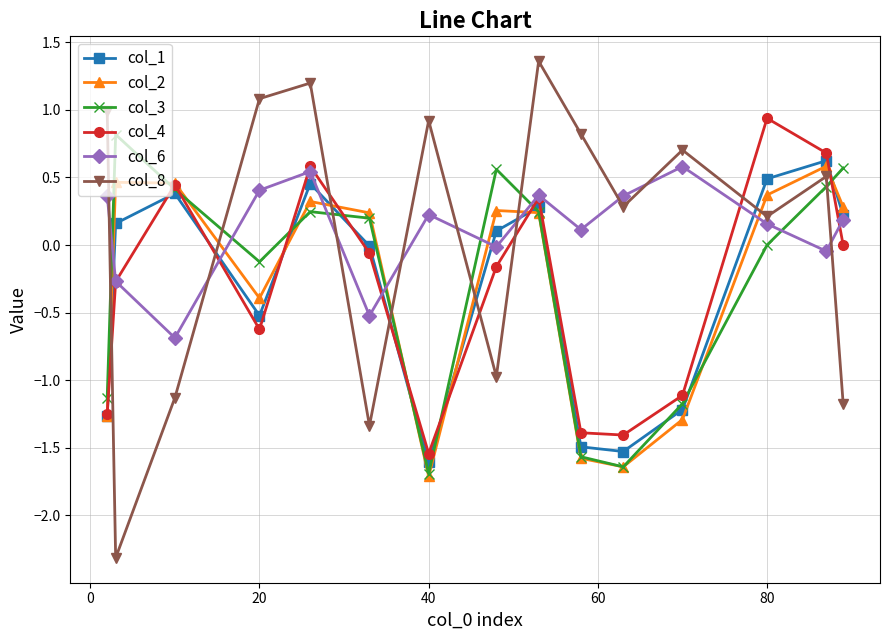

What is the value of the col_4 point at the 6th from the left?

-0.1